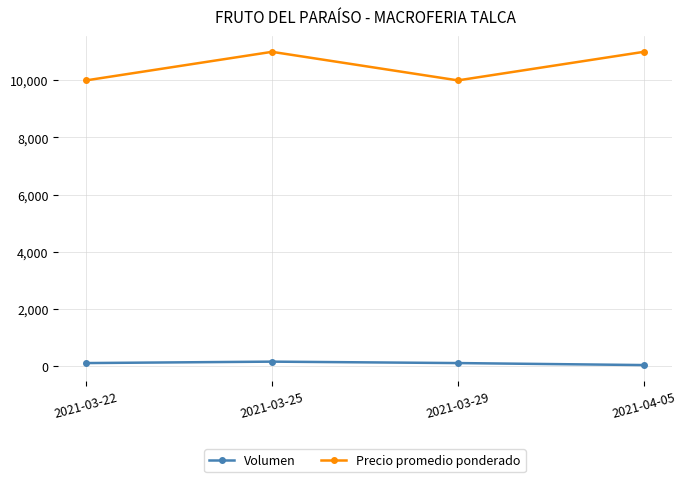

Rank the series by their maximum value, from highest to lowest.

Precio promedio ponderado, Volumen